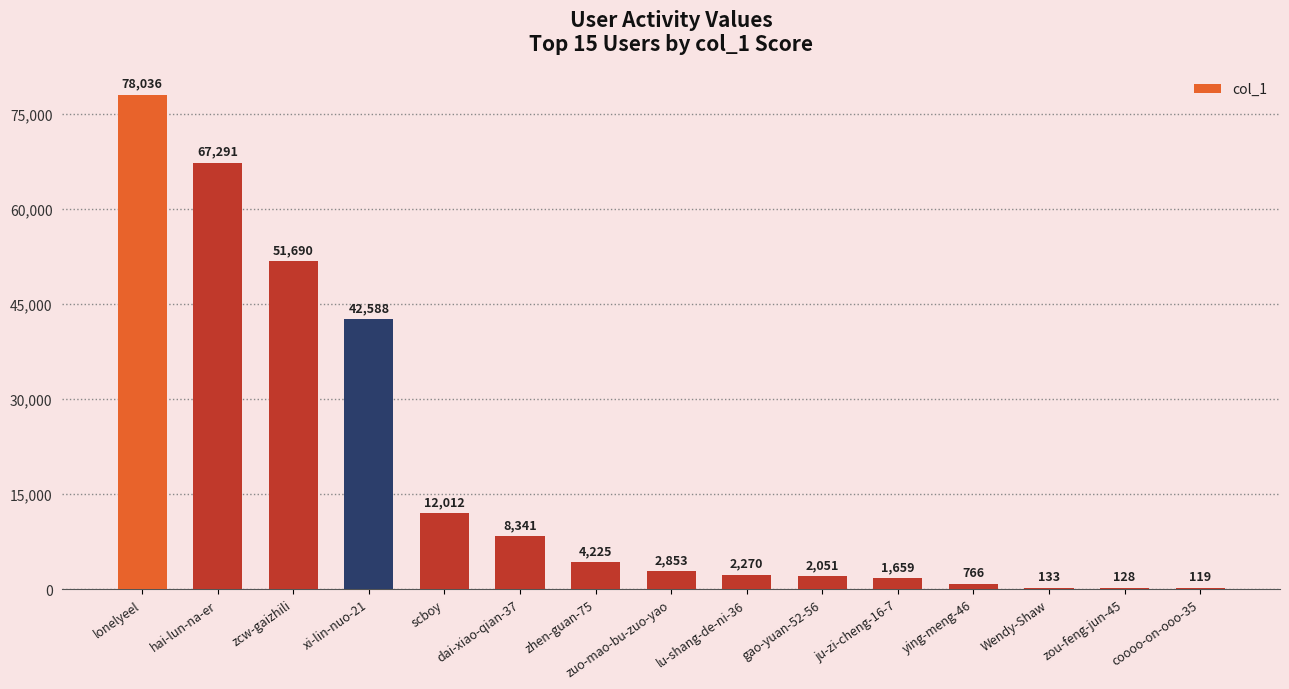

Where is the data nearest to the value 39077?

xi-lin-nuo-21